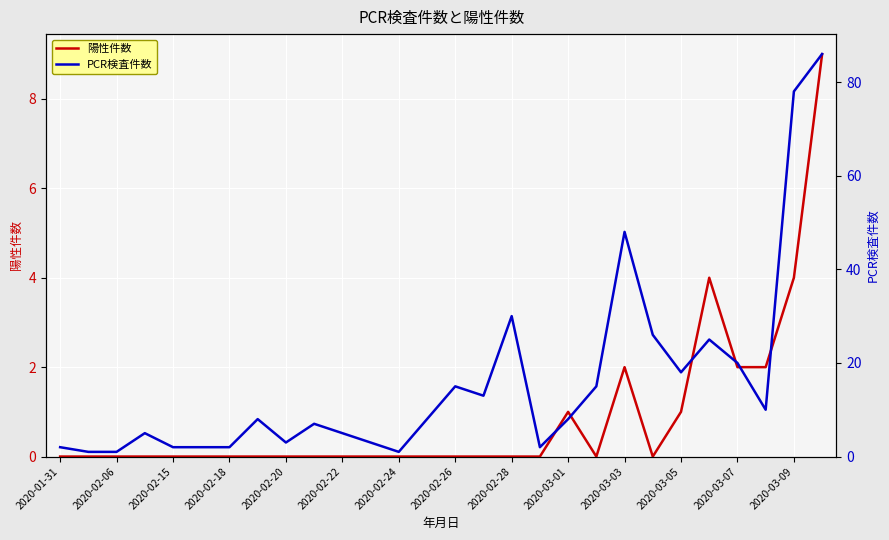

List the series in order of their peak value, lowest first.

陽性件数, PCR検査件数